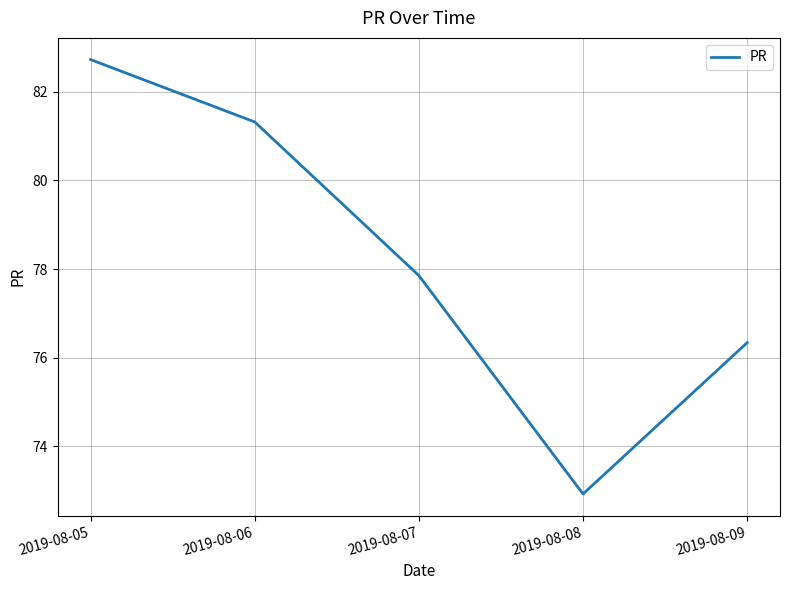

True or false: the data has more than 2 interior local peaks.

False